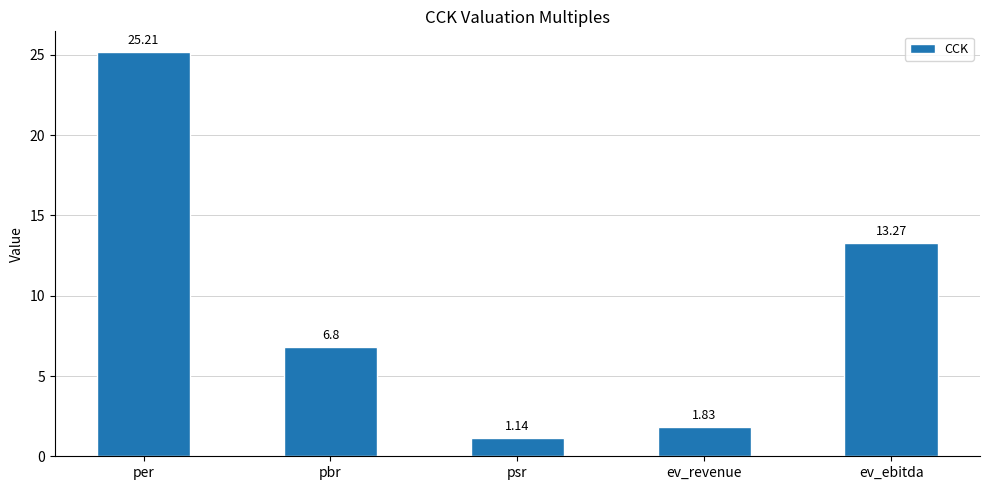

Which label corresponds to the smallest value in the chart?

psr